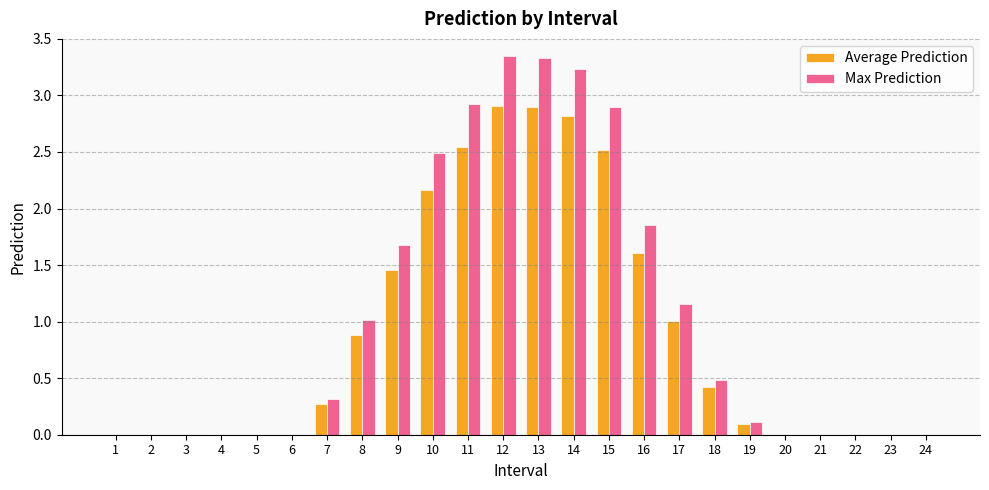

True or false: Max Prediction has a value of 0.0 at 22.

True